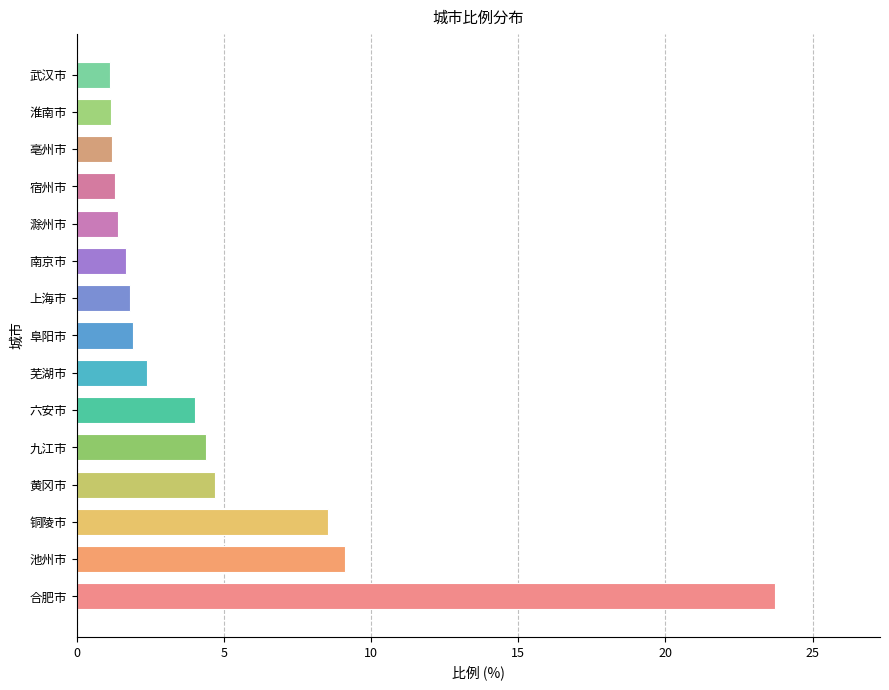

Which has a higher value, 黄冈市 or 滁州市?

黄冈市